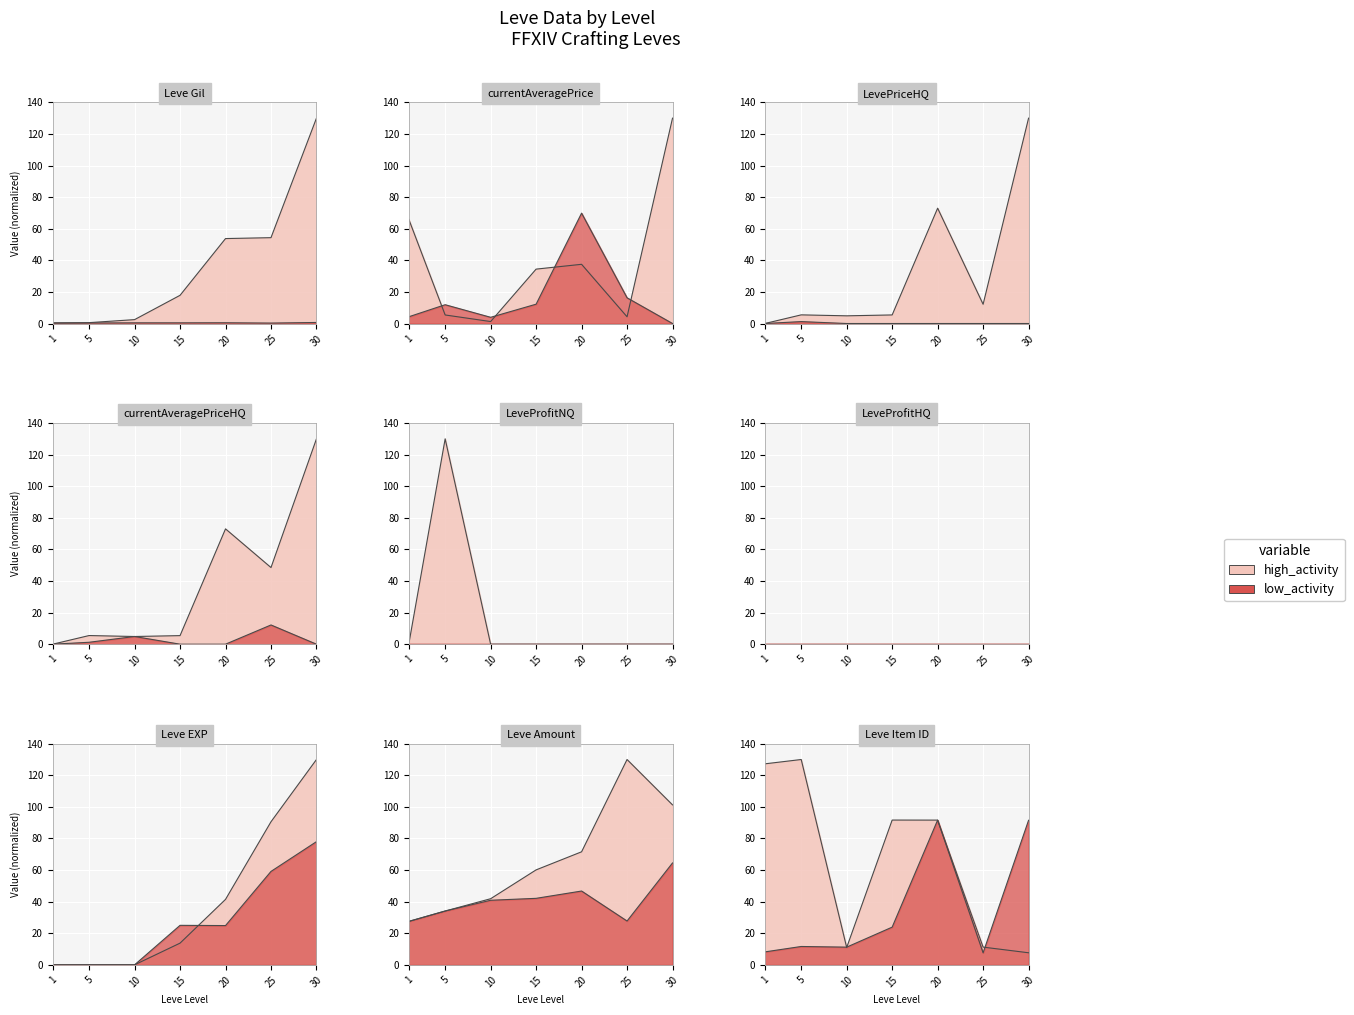

Reading left to right, what are all the values shown in this chart?

0.4	0.5	2.5	17.8	53.8	54.3	130.0